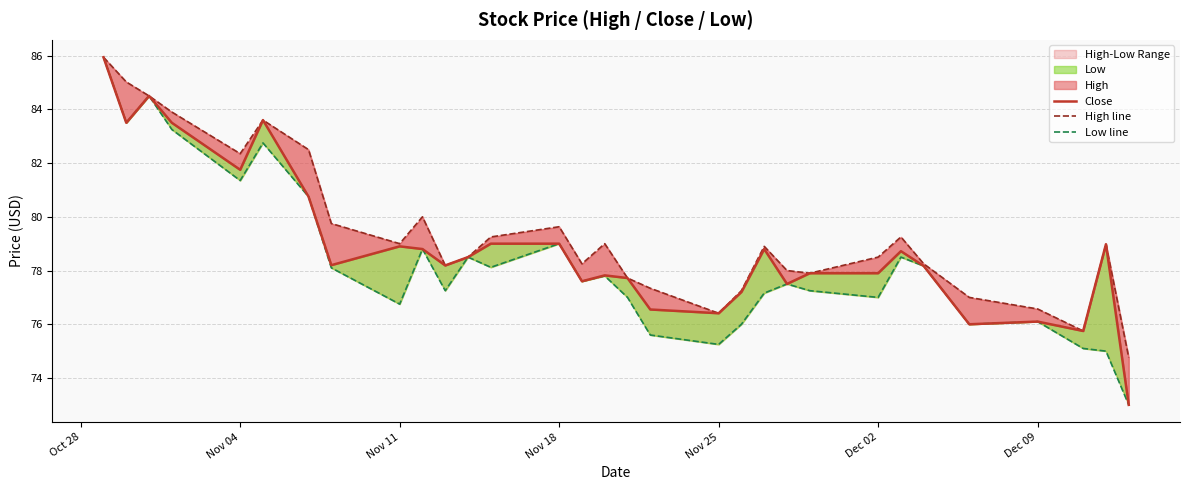

What is the value of the High line point at the 5th from the left?

82.3